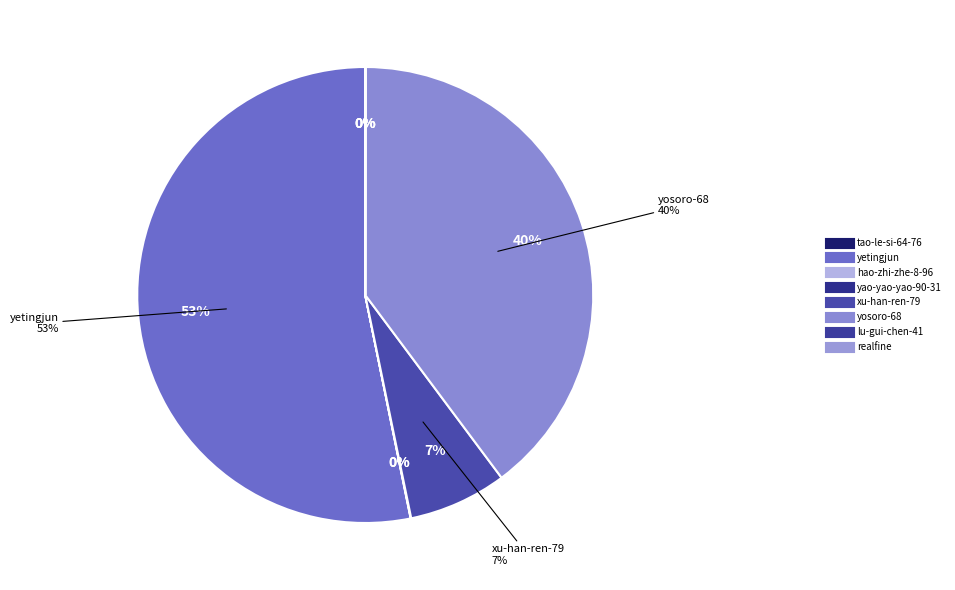

To the nearest percent, what is the combined percentage of yosoro-68 and hao-zhi-zhe-8-96?

40%